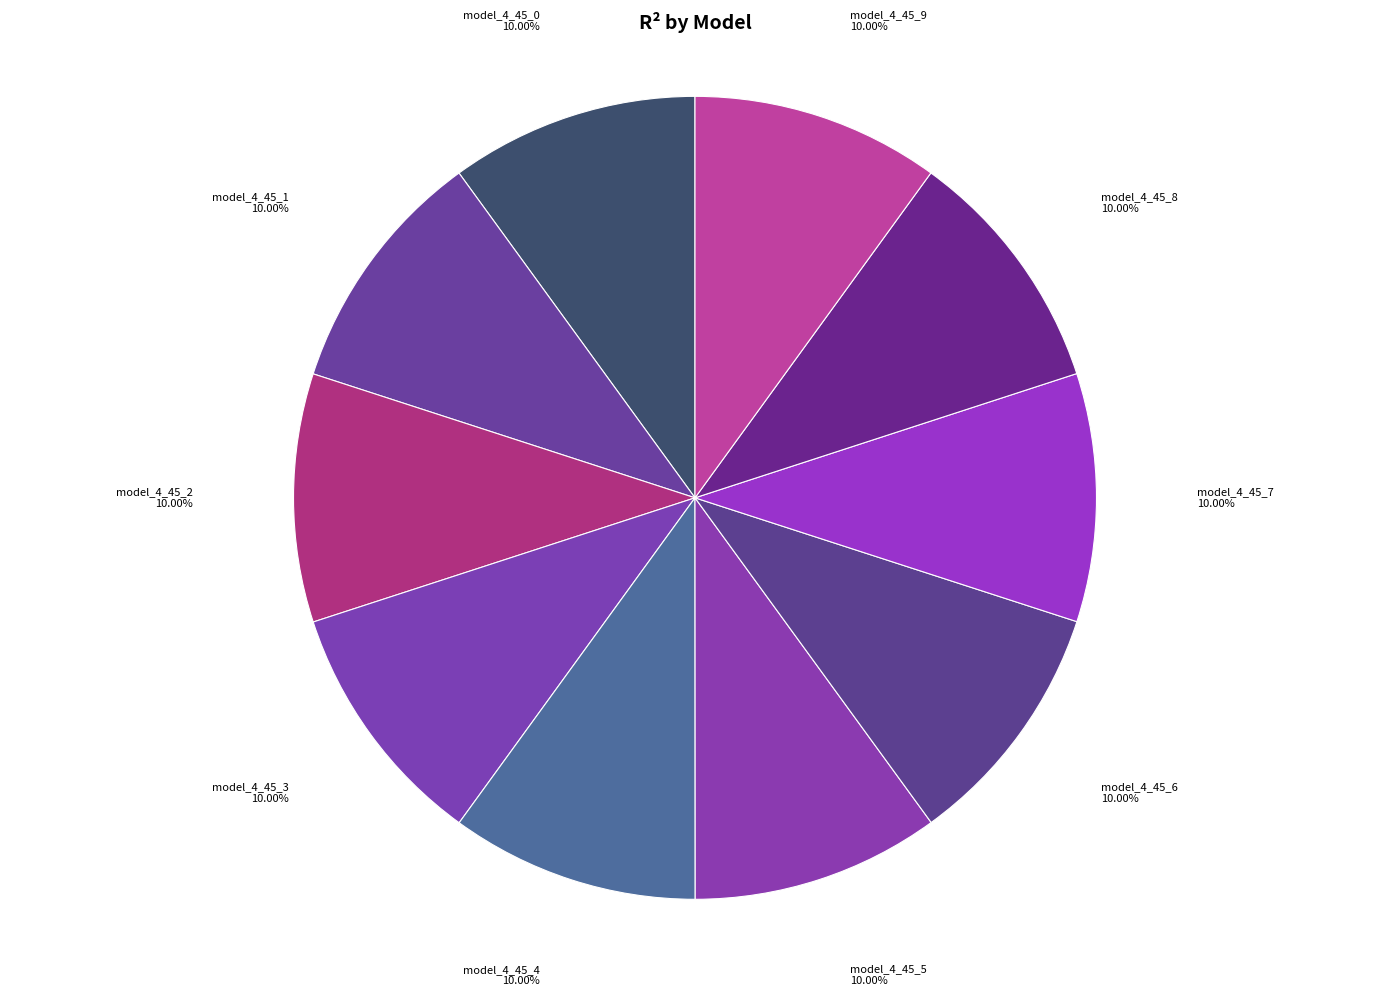

To the nearest percent, what percentage of the pie is model_4_45_1?

10%